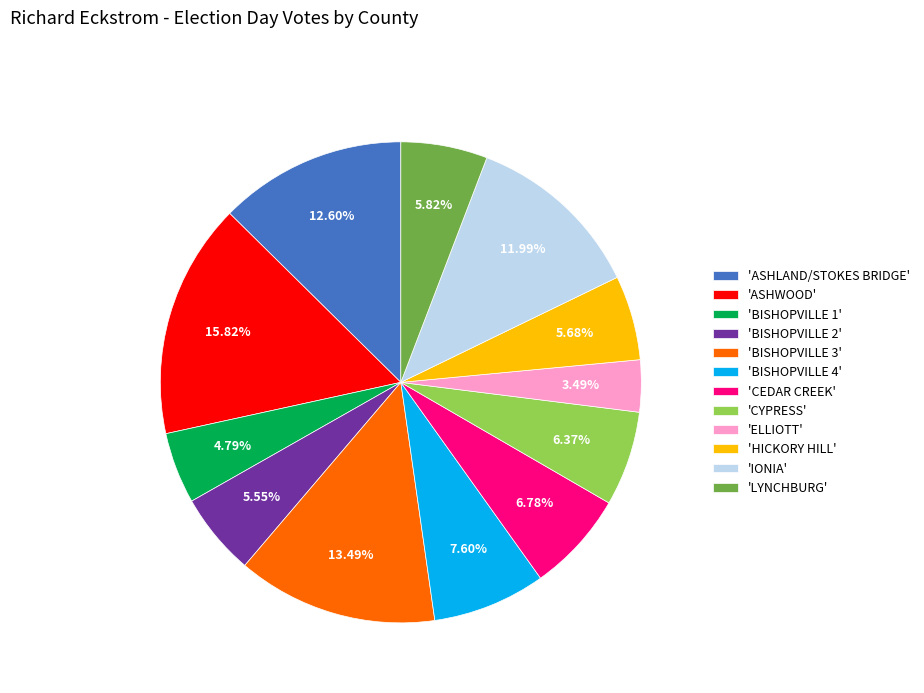

Count the number of slices in the pie.

12